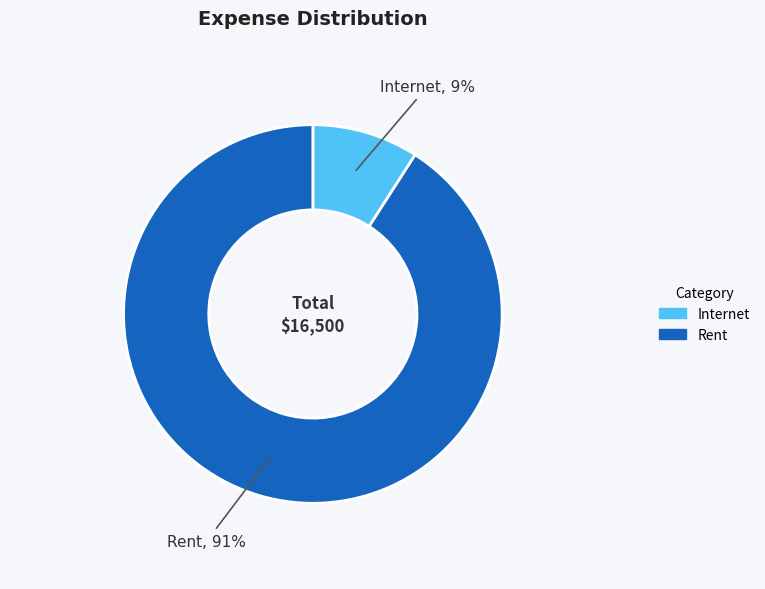

Rank the categories by value from highest to lowest.

Rent, Internet